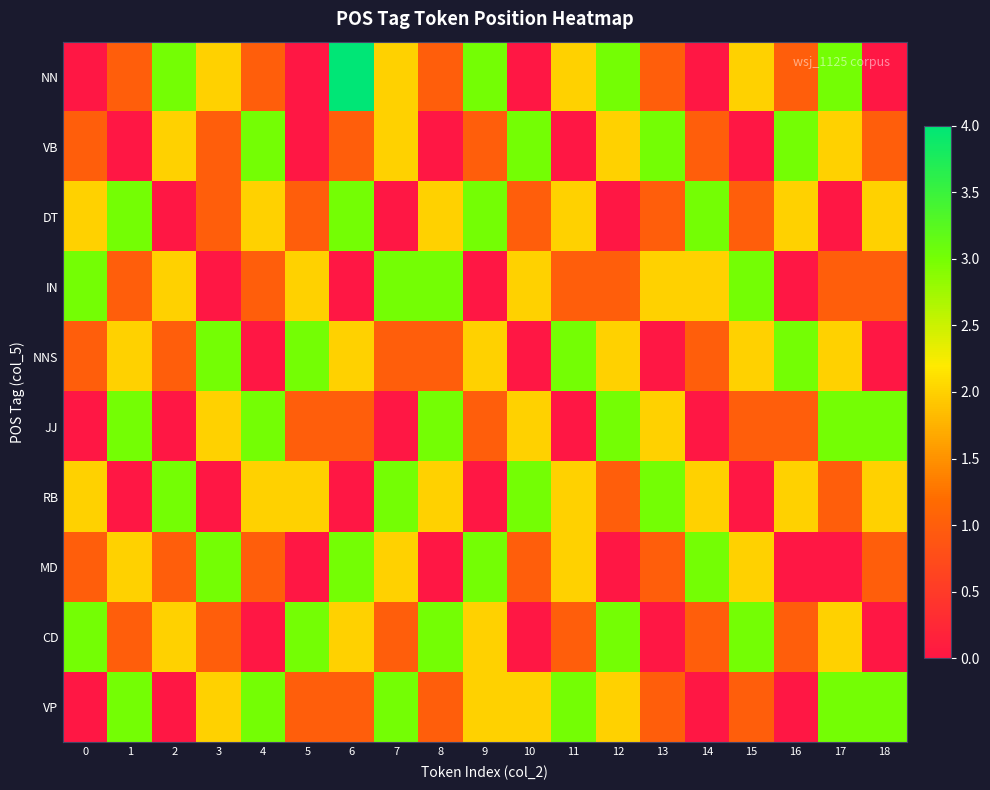

Reading left to right, what are all the values shown in this chart?

NN: 0=0	1=1	2=3	3=2	4=1	5=0	6=4	7=2	8=1	9=3	10=0	11=2	12=3	13=1	14=0	15=2	16=1	17=3	18=0
VB: 0=1	1=0	2=2	3=1	4=3	5=0	6=1	7=2	8=0	9=1	10=3	11=0	12=2	13=3	14=1	15=0	16=3	17=2	18=1
DT: 0=2	1=3	2=0	3=1	4=2	5=1	6=3	7=0	8=2	9=3	10=1	11=2	12=0	13=1	14=3	15=1	16=2	17=0	18=2
IN: 0=3	1=1	2=2	3=0	4=1	5=2	6=0	7=3	8=3	9=0	10=2	11=1	12=1	13=2	14=2	15=3	16=0	17=1	18=1
NNS: 0=1	1=2	2=1	3=3	4=0	5=3	6=2	7=1	8=1	9=2	10=0	11=3	12=2	13=0	14=1	15=2	16=3	17=2	18=0
JJ: 0=0	1=3	2=0	3=2	4=3	5=1	6=1	7=0	8=3	9=1	10=2	11=0	12=3	13=2	14=0	15=1	16=1	17=3	18=3
RB: 0=2	1=0	2=3	3=0	4=2	5=2	6=0	7=3	8=2	9=0	10=3	11=2	12=1	13=3	14=2	15=0	16=2	17=1	18=2
MD: 0=1	1=2	2=1	3=3	4=1	5=0	6=3	7=2	8=0	9=3	10=1	11=2	12=0	13=1	14=3	15=2	16=0	17=0	18=1
CD: 0=3	1=1	2=2	3=1	4=0	5=3	6=2	7=1	8=3	9=2	10=0	11=1	12=3	13=0	14=1	15=3	16=1	17=2	18=0
VP: 0=0	1=3	2=0	3=2	4=3	5=1	6=1	7=3	8=1	9=2	10=2	11=3	12=2	13=1	14=0	15=1	16=0	17=3	18=3